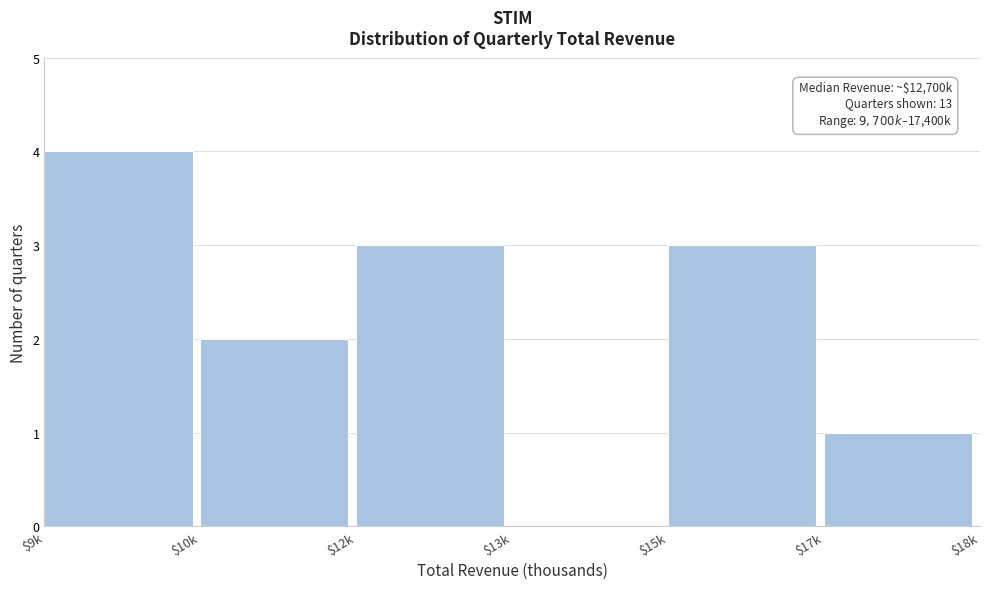

What is the maximum value shown in the chart?

4